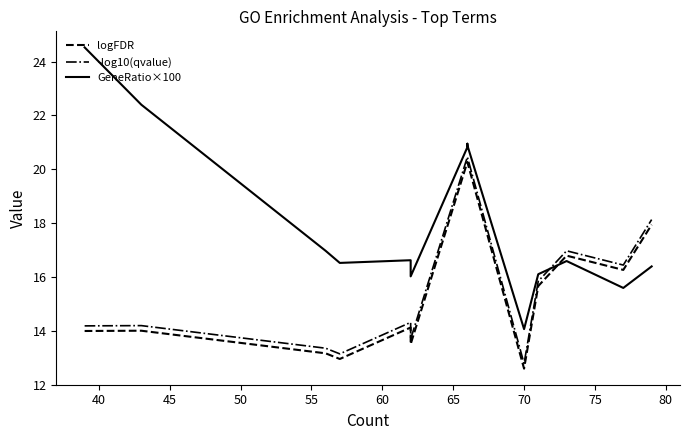

How many lines are shown in the chart?

3